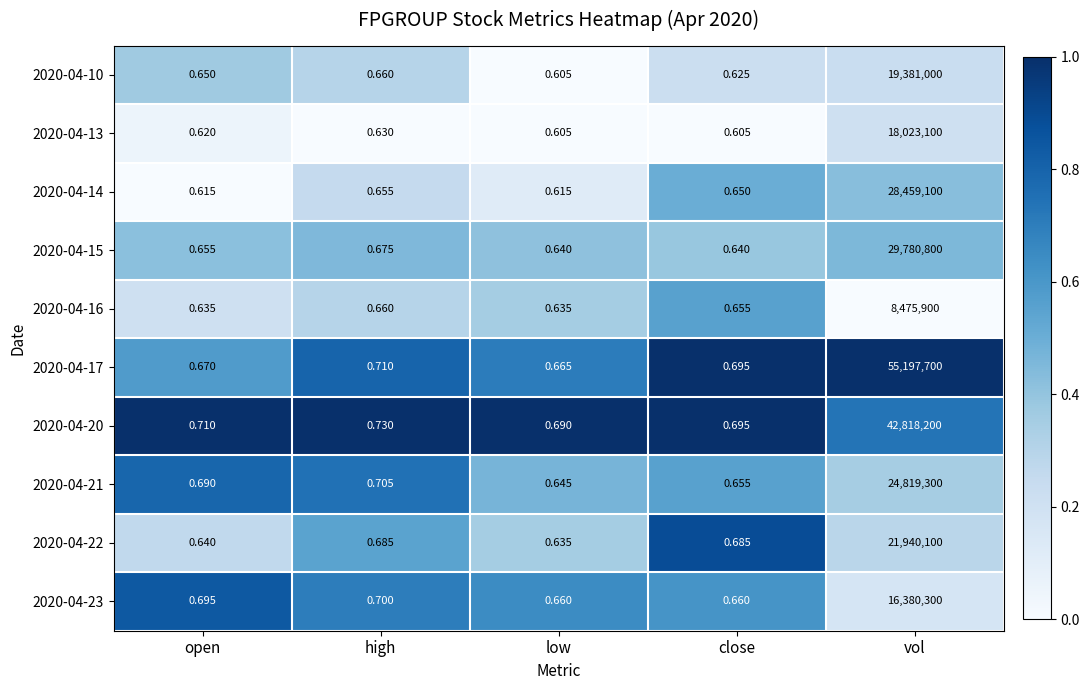

At which category is the sum across all series the highest?

vol